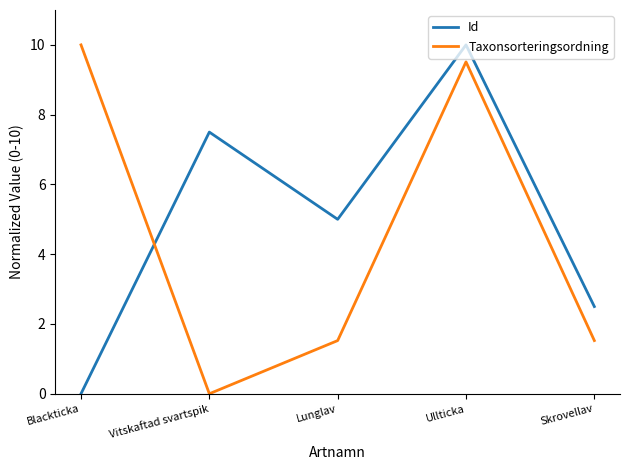

At Blackticka, list the series in order from largest to smallest.

Taxonsorteringsordning, Id